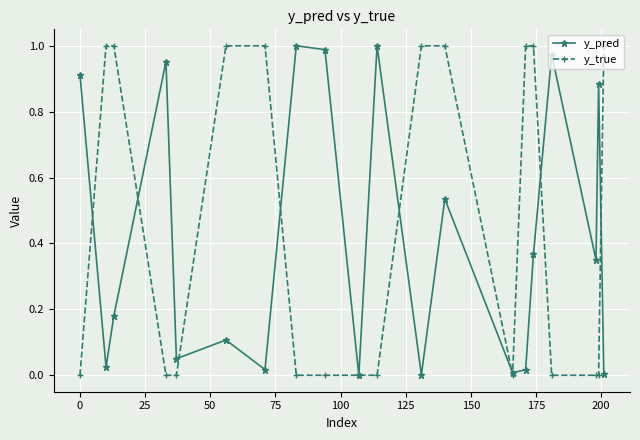

Which series has the largest range (max minus min)?

y_true